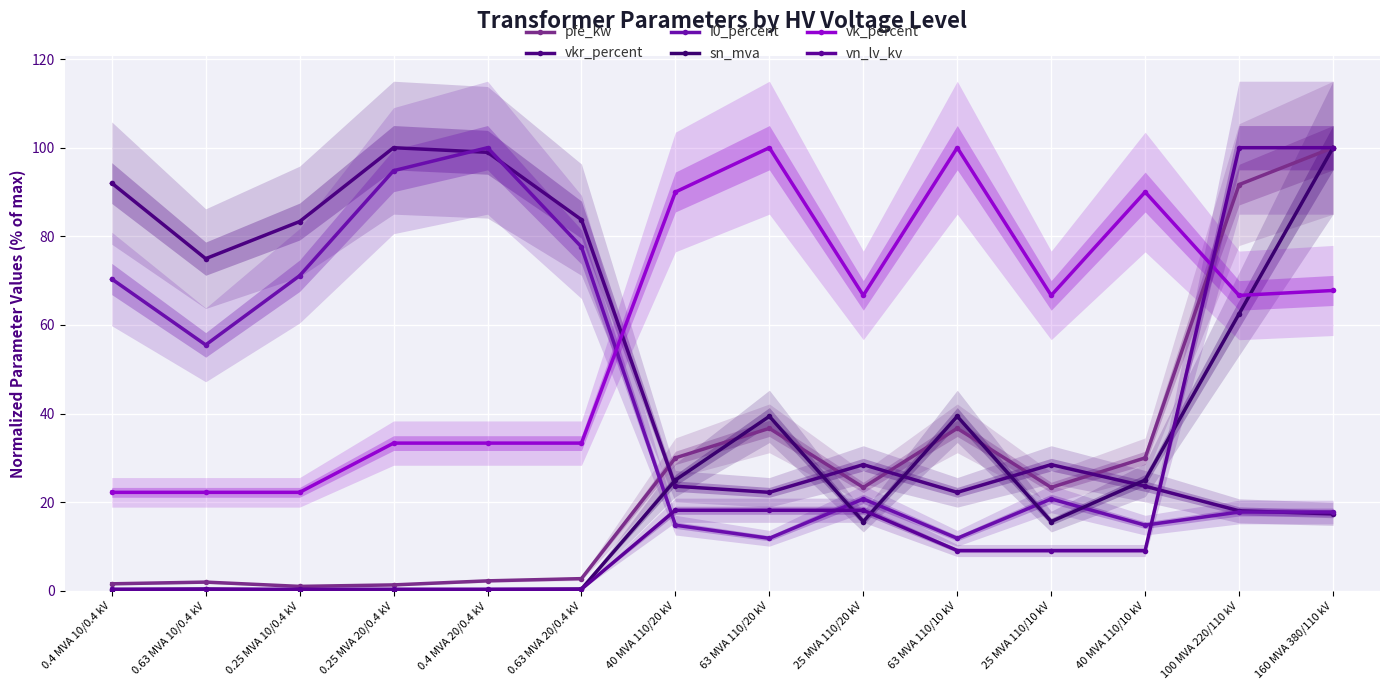

Does the chart display data point markers on the line(s)?

Yes